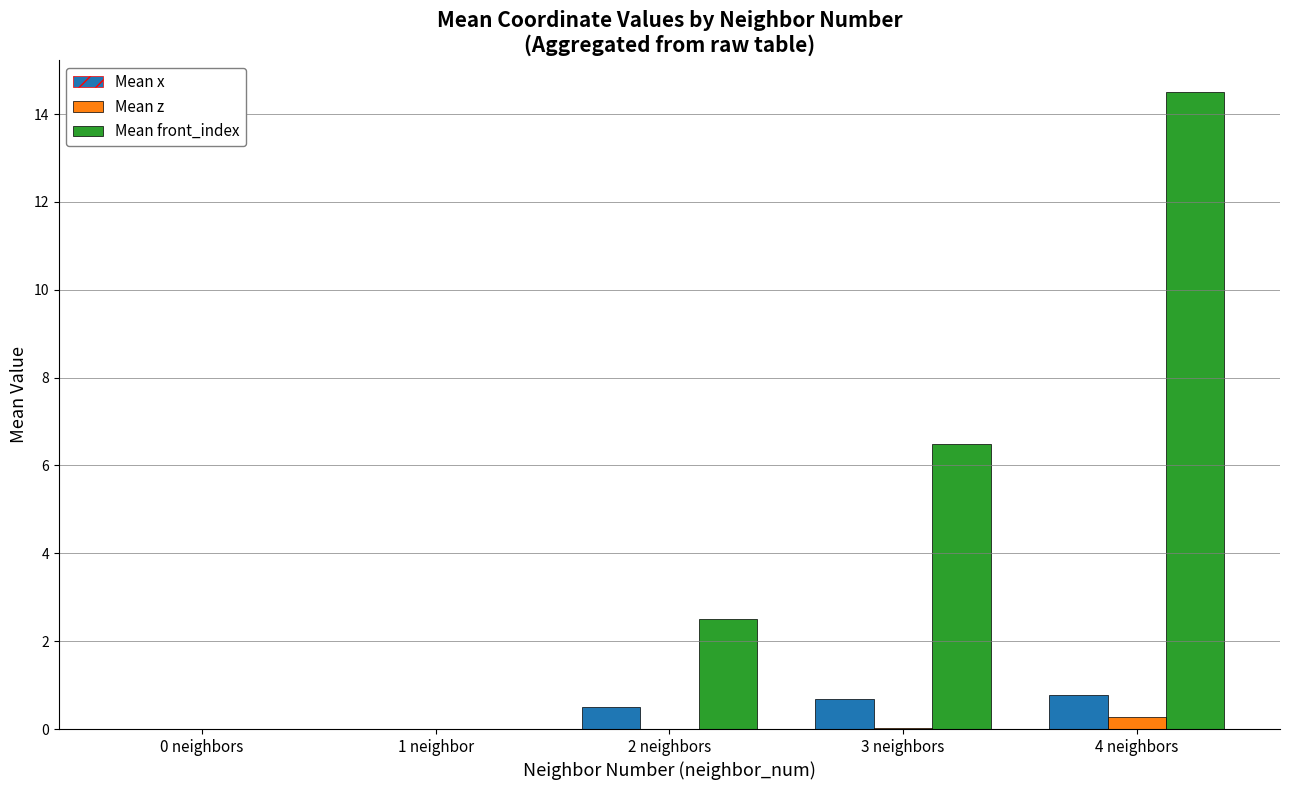

What is the greatest value displayed?

14.5